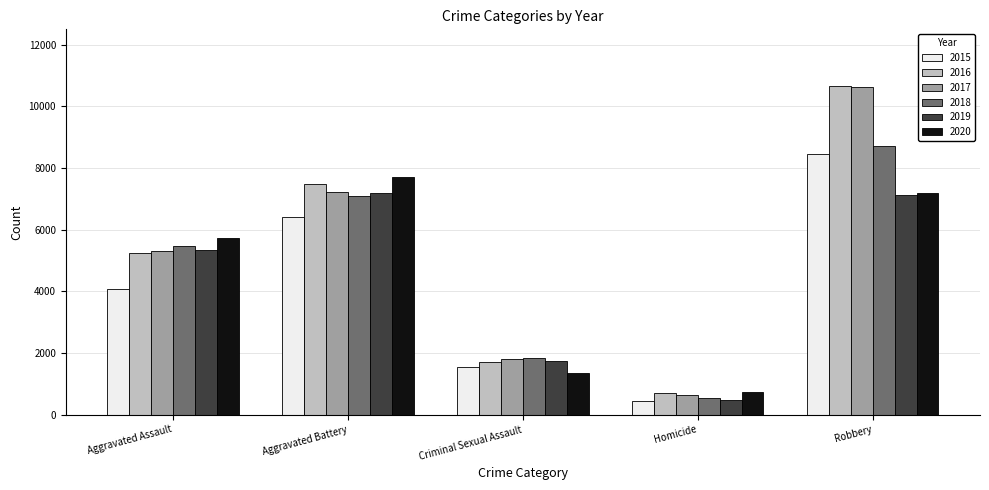

At which label does 2019 reach its minimum?

Homicide